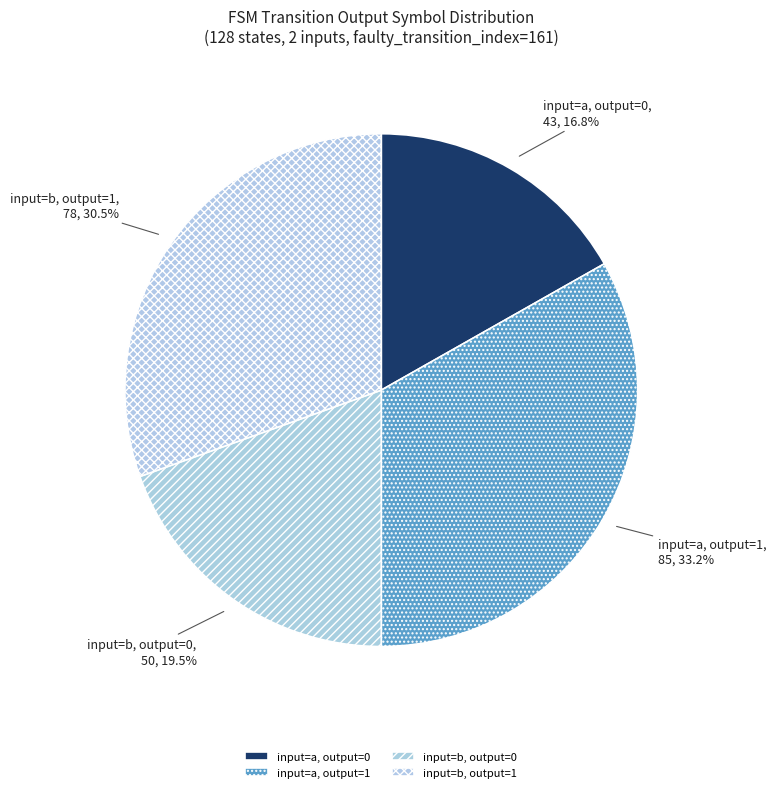

Does any single category account for the majority?

No